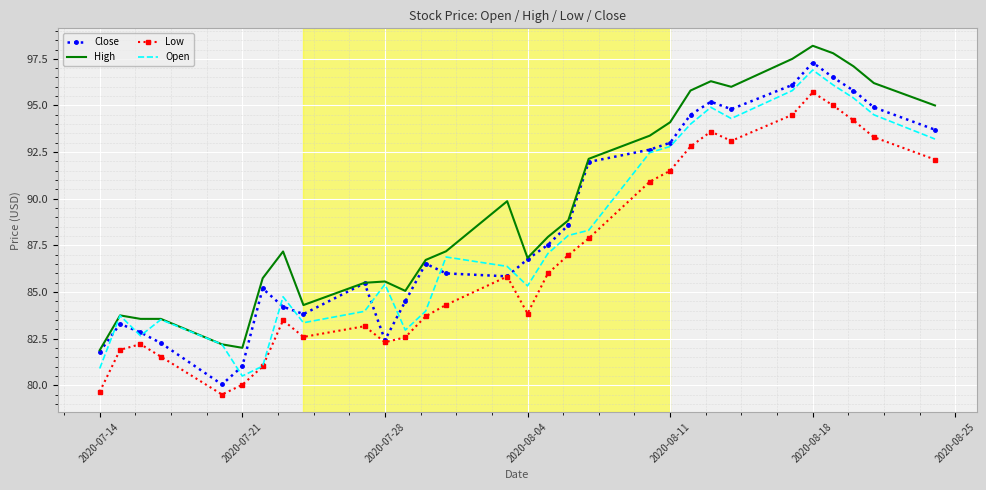

What is the minimum value shown in the chart?

79.5